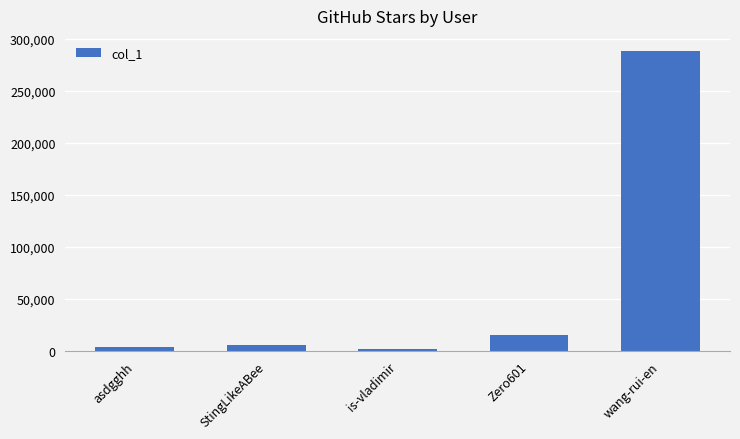

Which category has the highest value across all series?

wang-rui-en